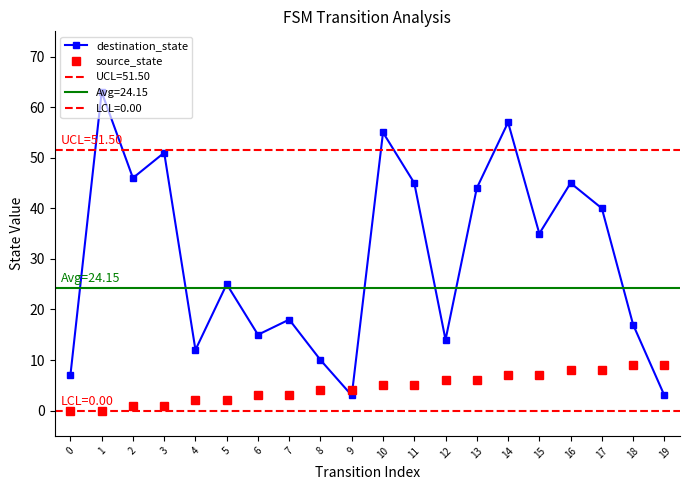

What are all the series names shown in the legend?

destination_state, source_state